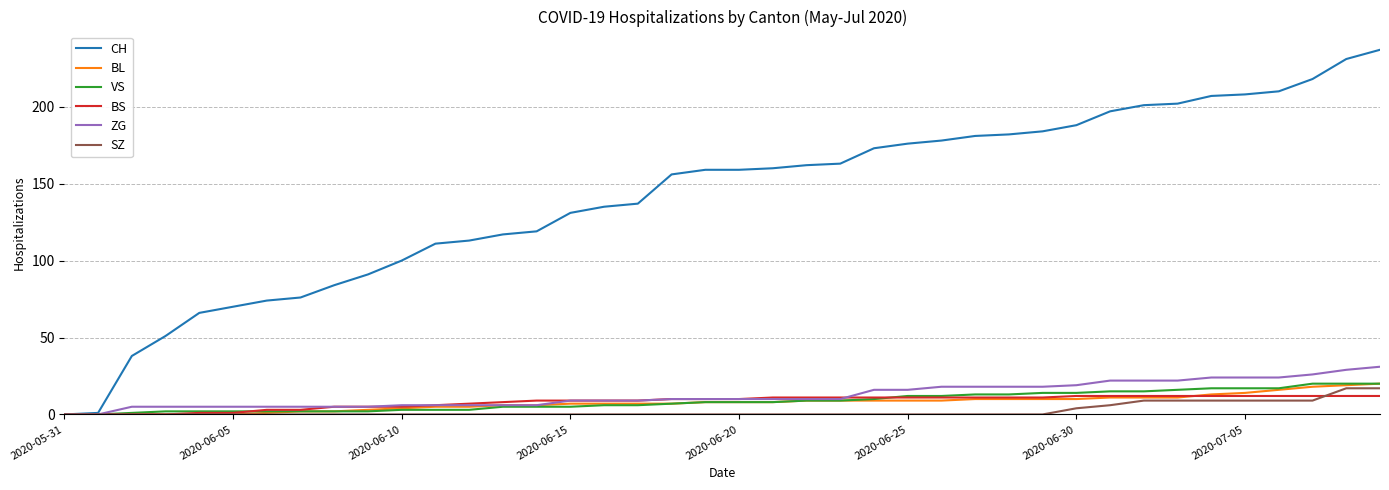

What is the maximum value for VS?

20